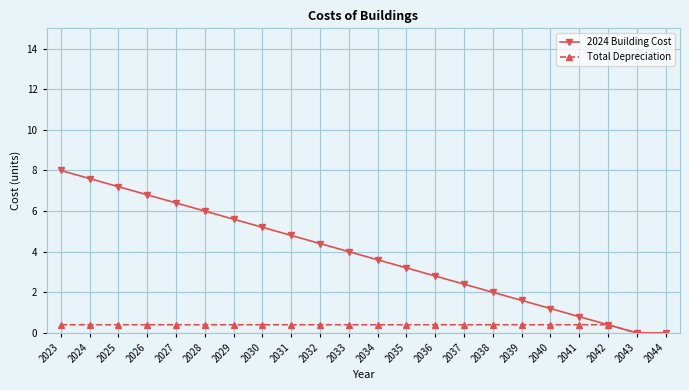

Reading right to left, list all the values displayed in this chart.

2024 Building Cost: 0.0	0.0	0.4	0.8	1.2	1.6	2.0	2.4	2.8	3.2	3.6	4.0	4.4	4.8	5.2	5.6	6.0	6.4	6.8	7.2	7.6	8.0
Total Depreciation: 0.0	0.0	0.4	0.4	0.4	0.4	0.4	0.4	0.4	0.4	0.4	0.4	0.4	0.4	0.4	0.4	0.4	0.4	0.4	0.4	0.4	0.4